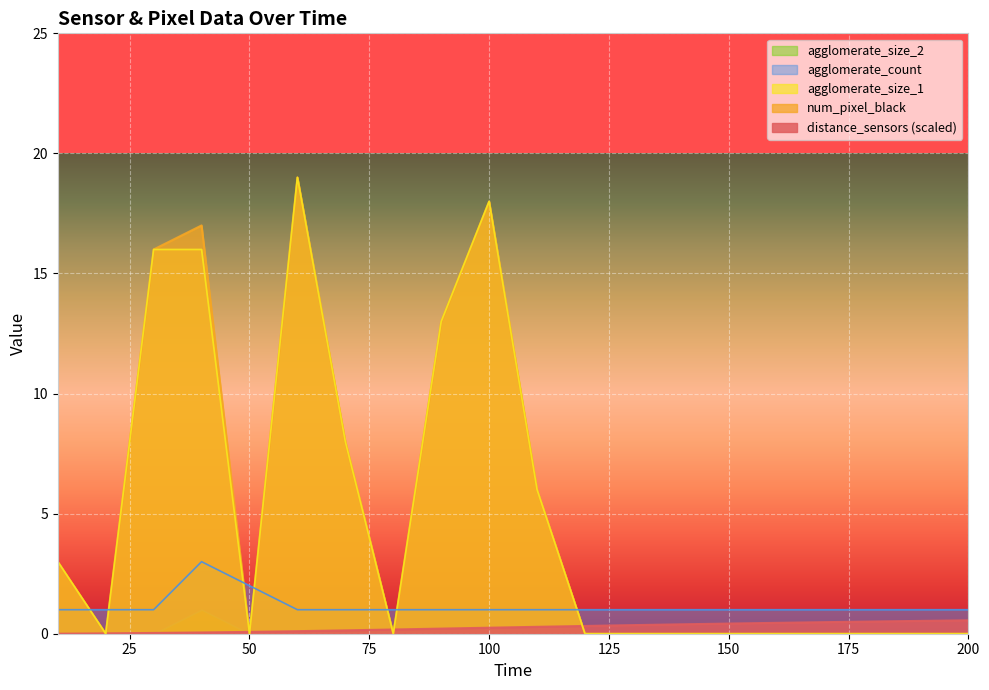

At which category is the sum across all series the highest?

60